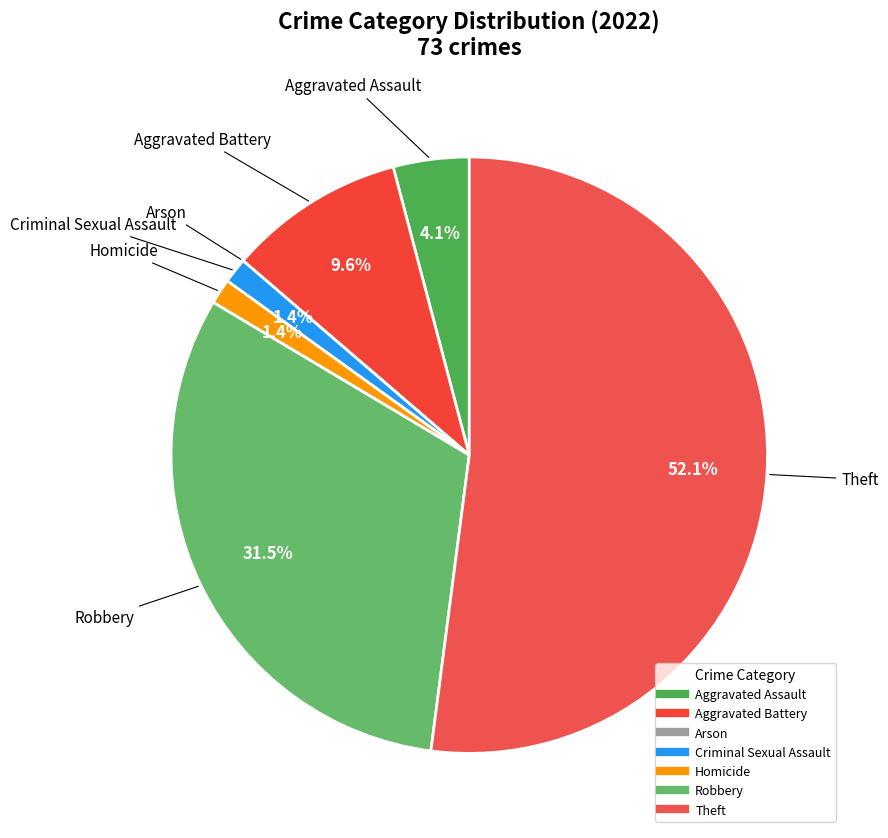

What is the majority slice?

Theft